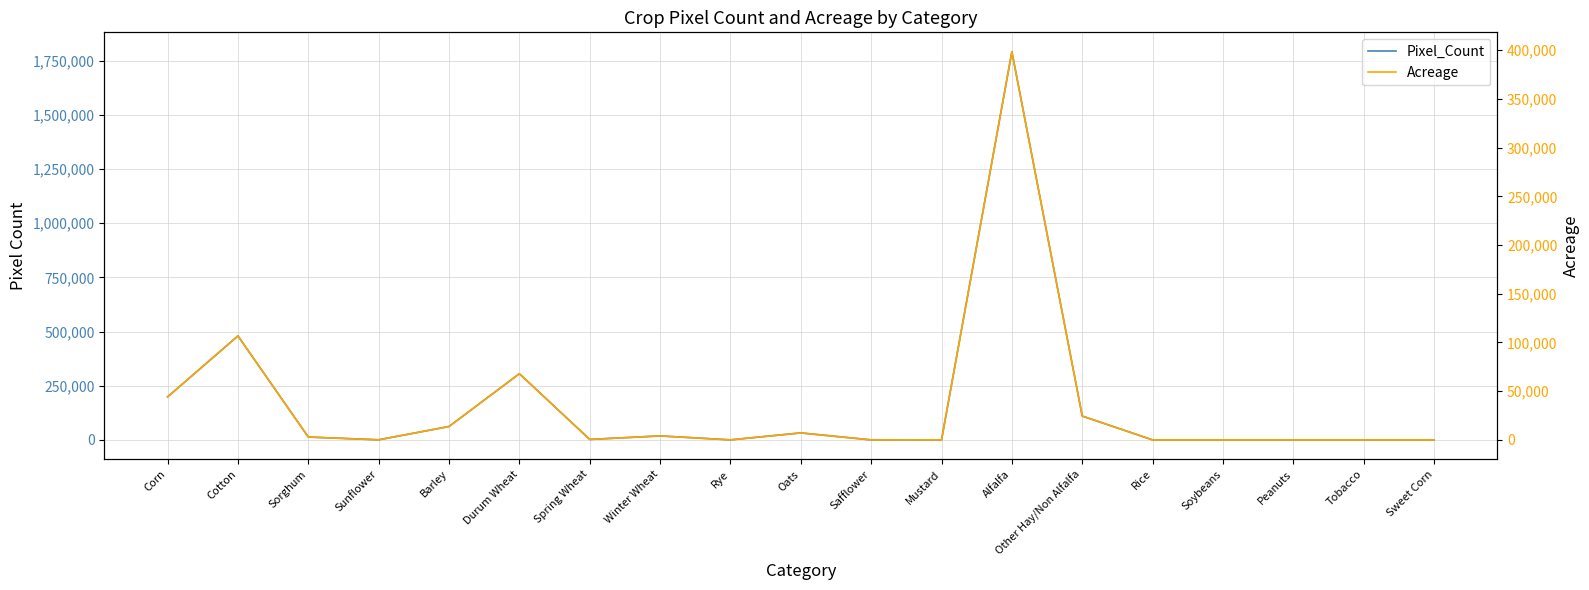

True or false: Pixel_Count and Acreage cross at least once.

False